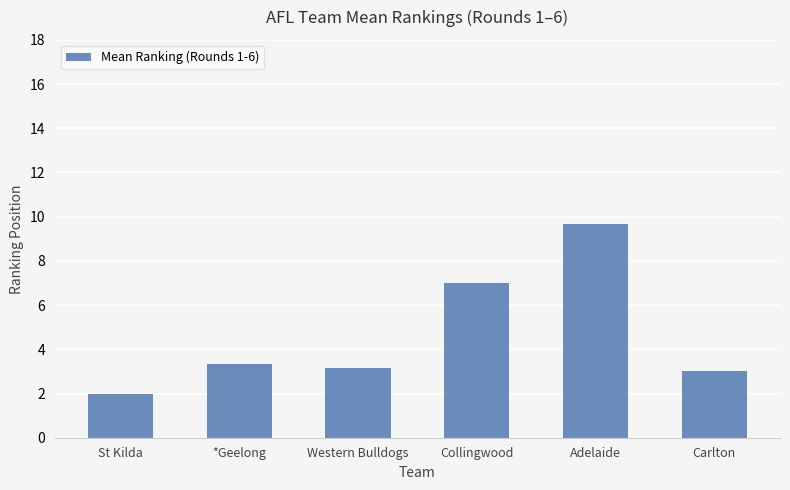

Between *Geelong and Collingwood, which is larger?

Collingwood